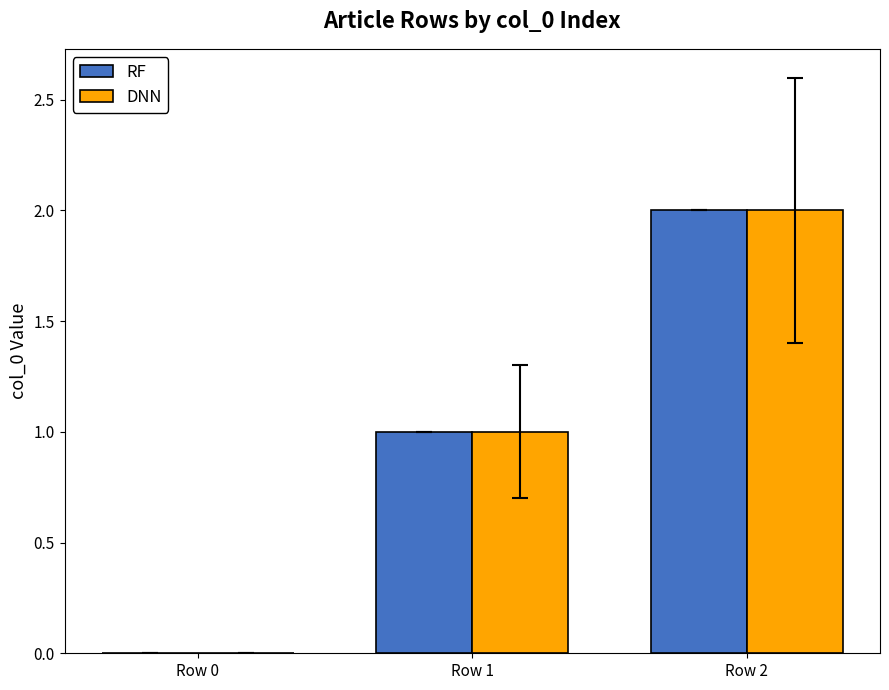

Is it true that RF equals 2 at Row 1?

False